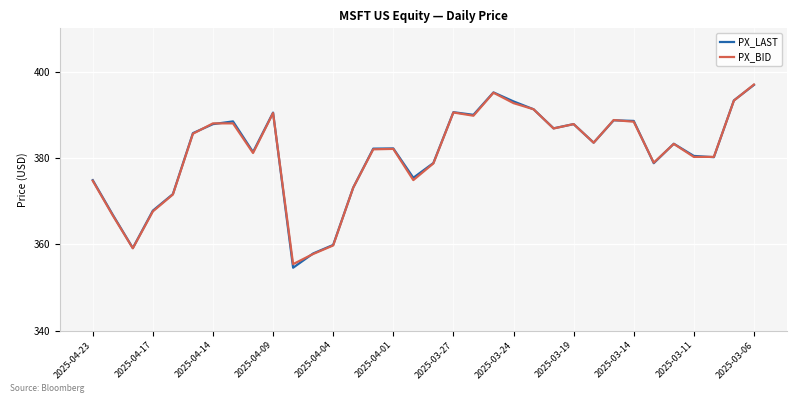

In PX_LAST, how many points are lower than both neighbors (excluding endpoints)?

9